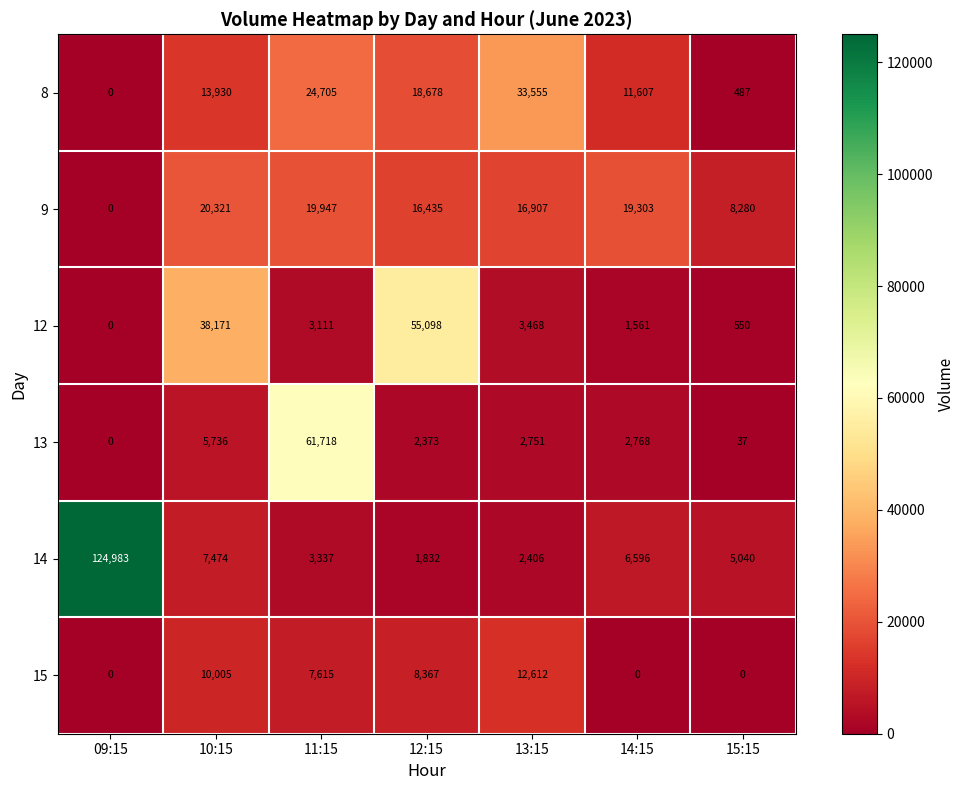

At how many categories does at least one series exceed 81509?

1